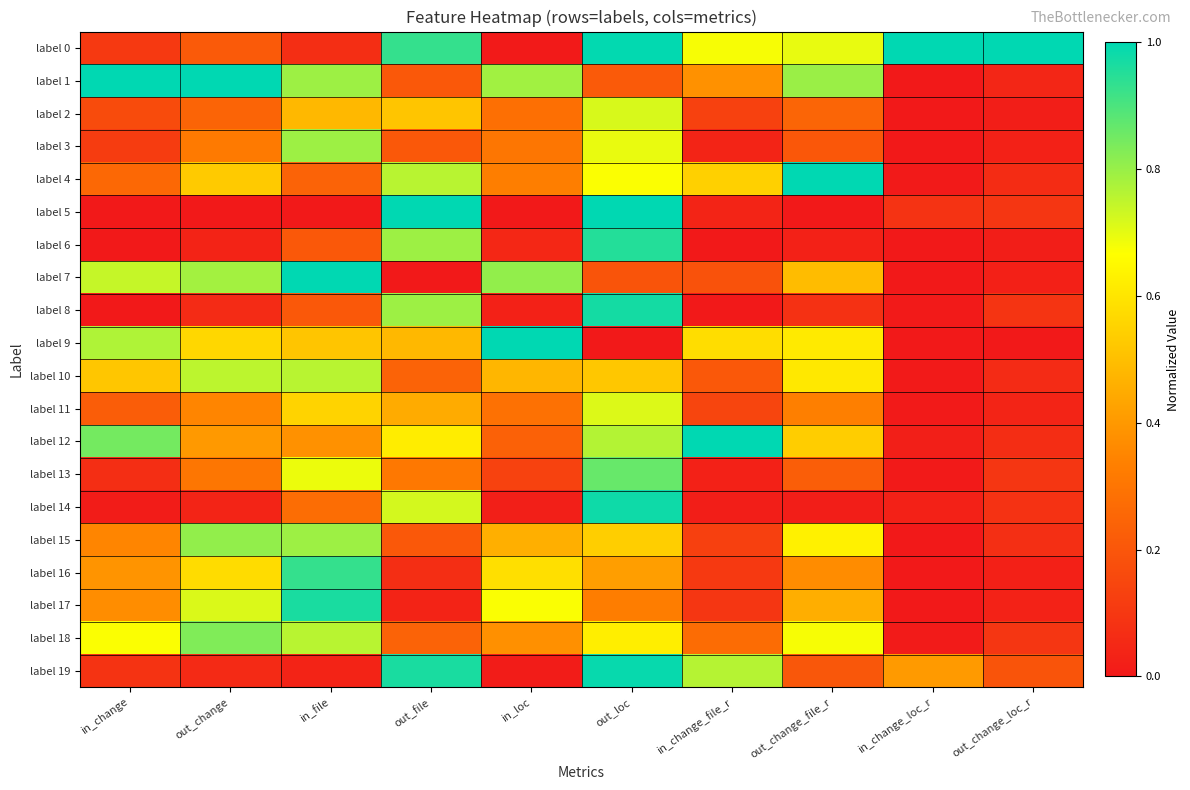

How many series are shown in this chart?

20